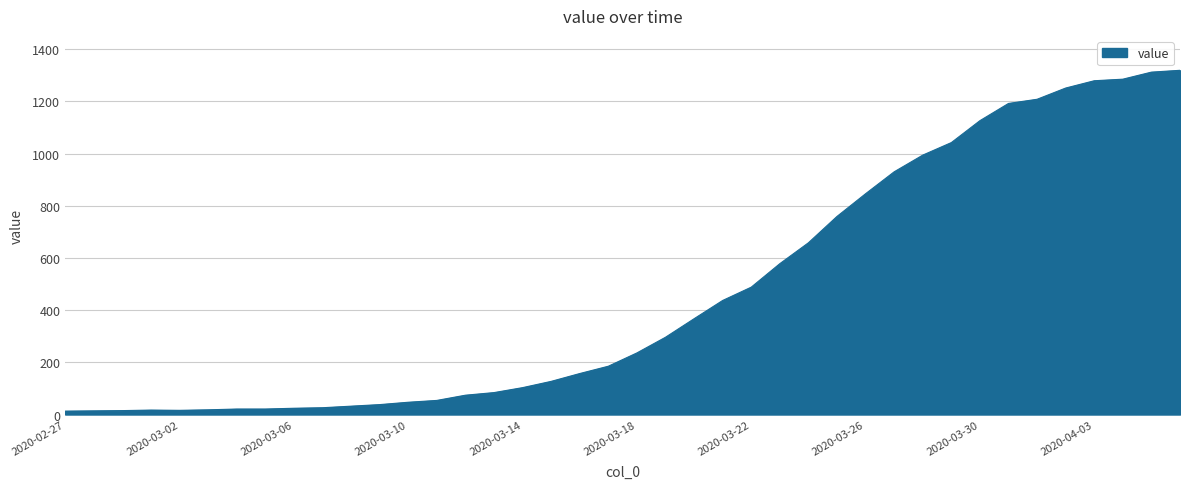

What is the difference between the maximum and minimum values?

1306